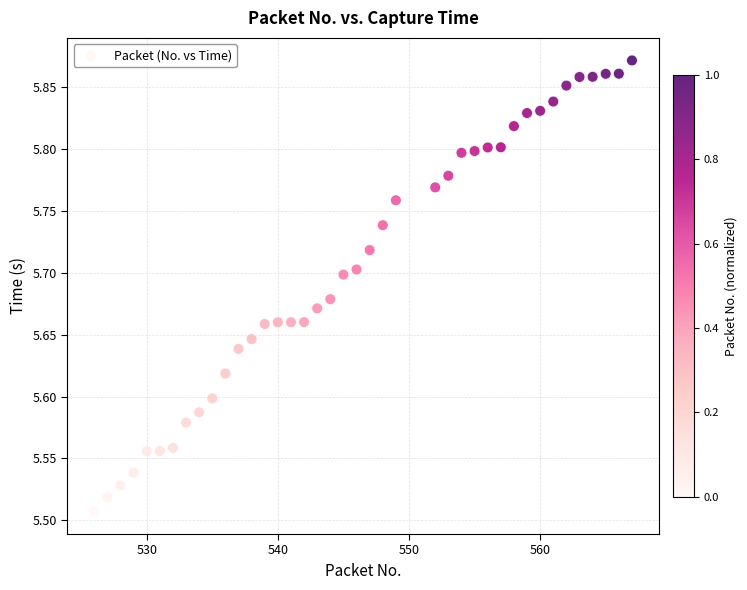

What is the range of Y values (max minus min)?

0.4